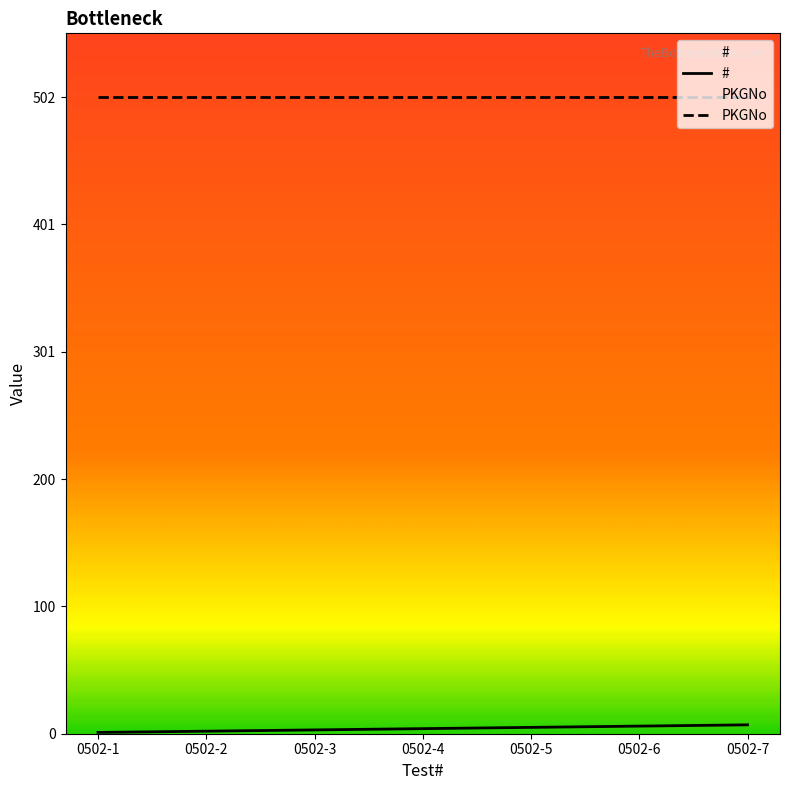

Does the chart display data point markers on the line(s)?

No